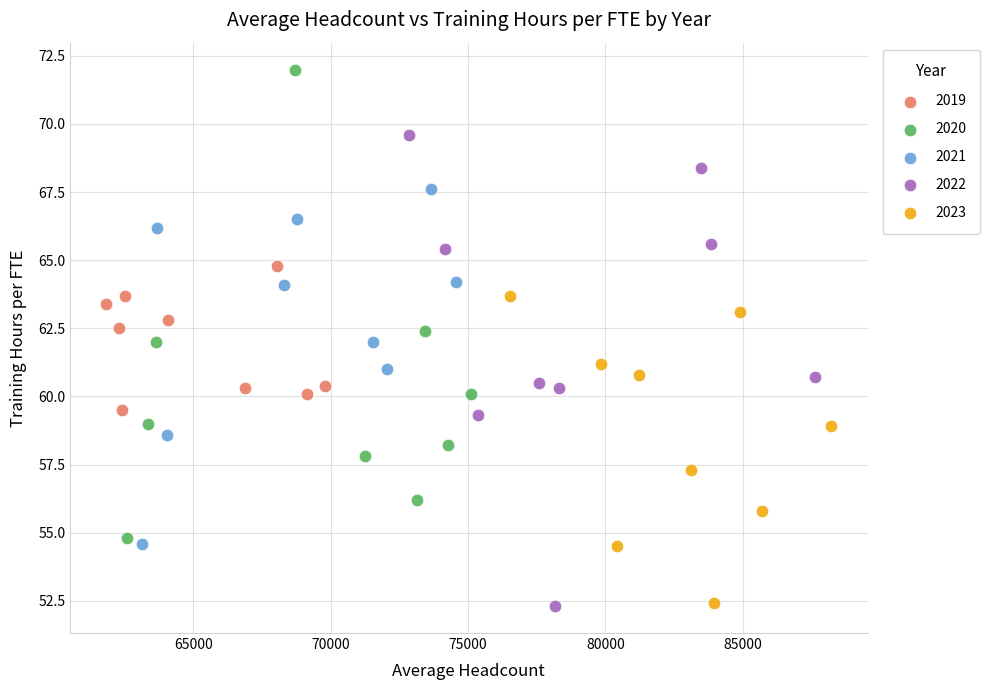

Which series reaches the maximum Y coordinate?

2020